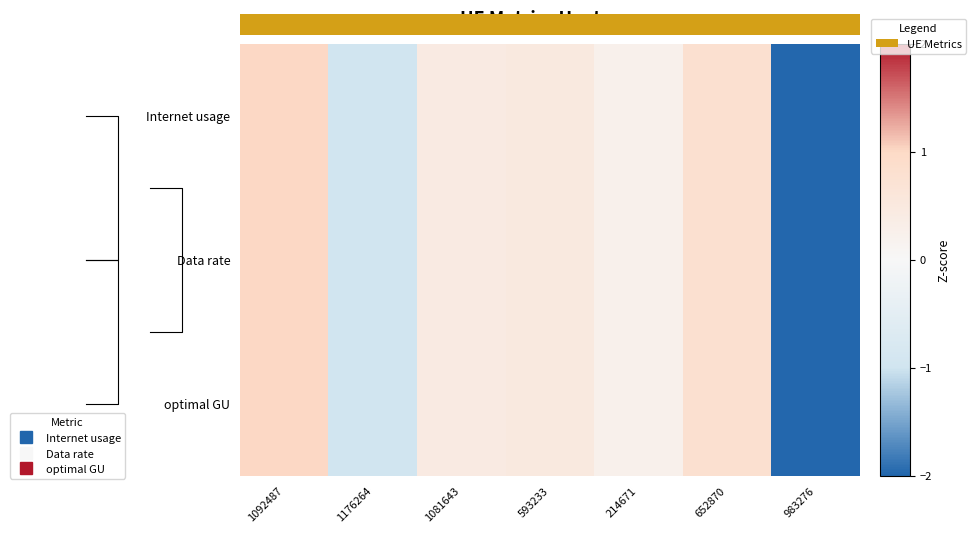

At which category is the sum across all series the highest?

1092487